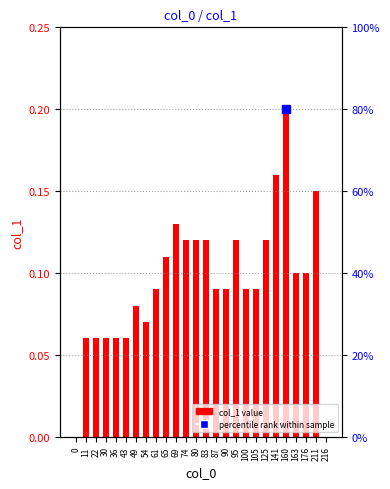

True or false: the data shows 0.2 at 61.

False